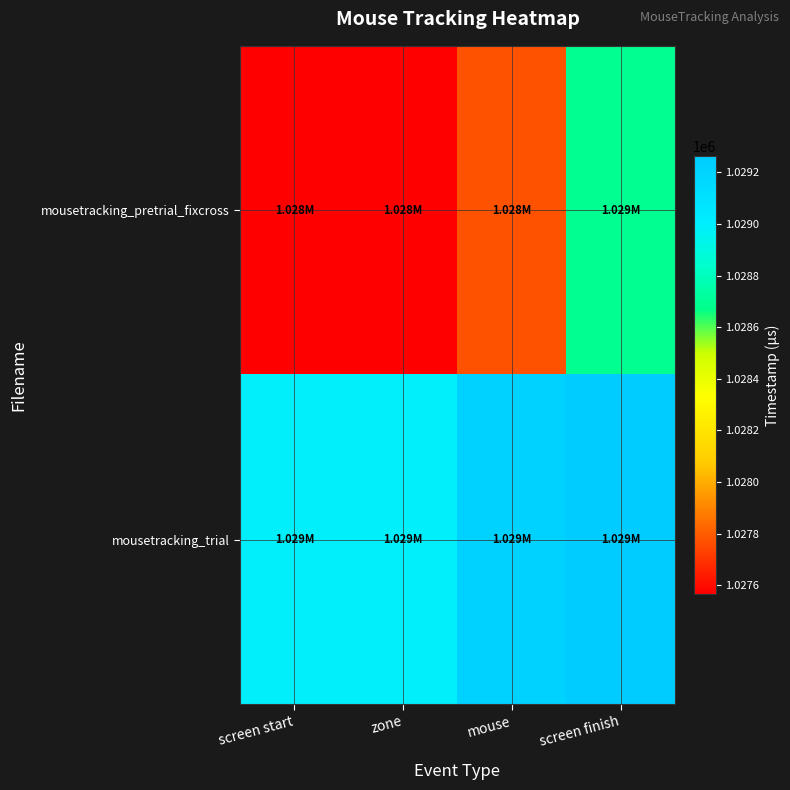

At how many categories does at least one series exceed 1027995?

4